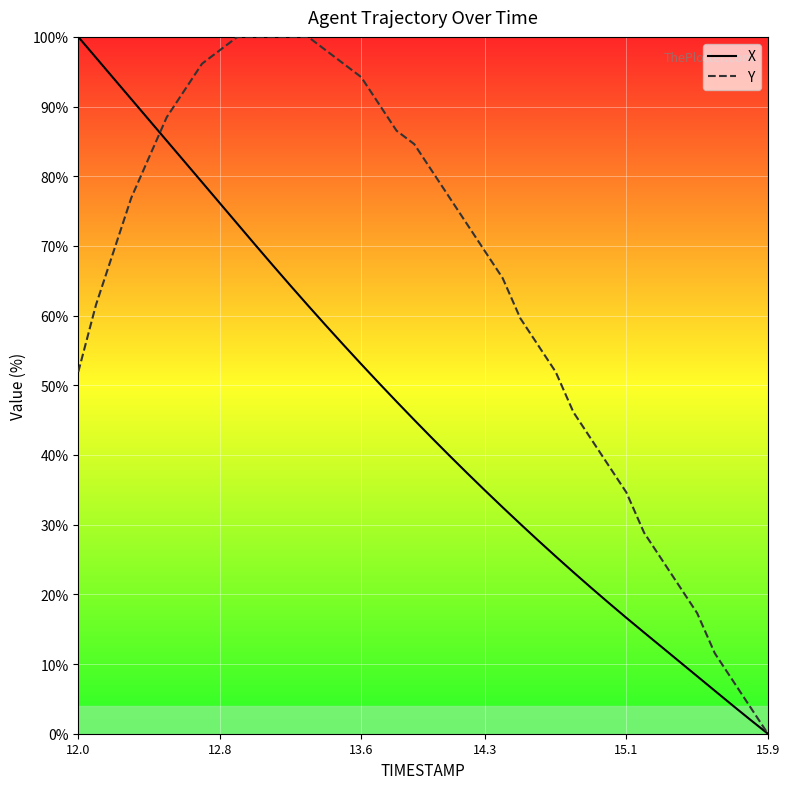

The value of X at 15.1 is 28.2. True or false?

False